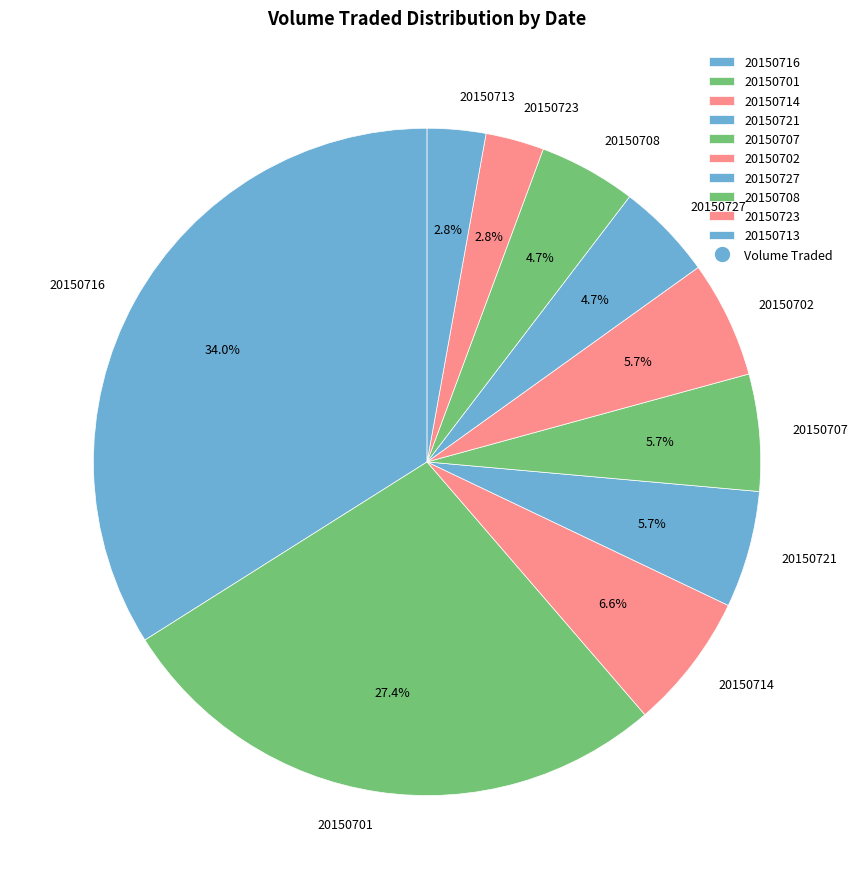

Does 20150702 represent more than half of the total?

No